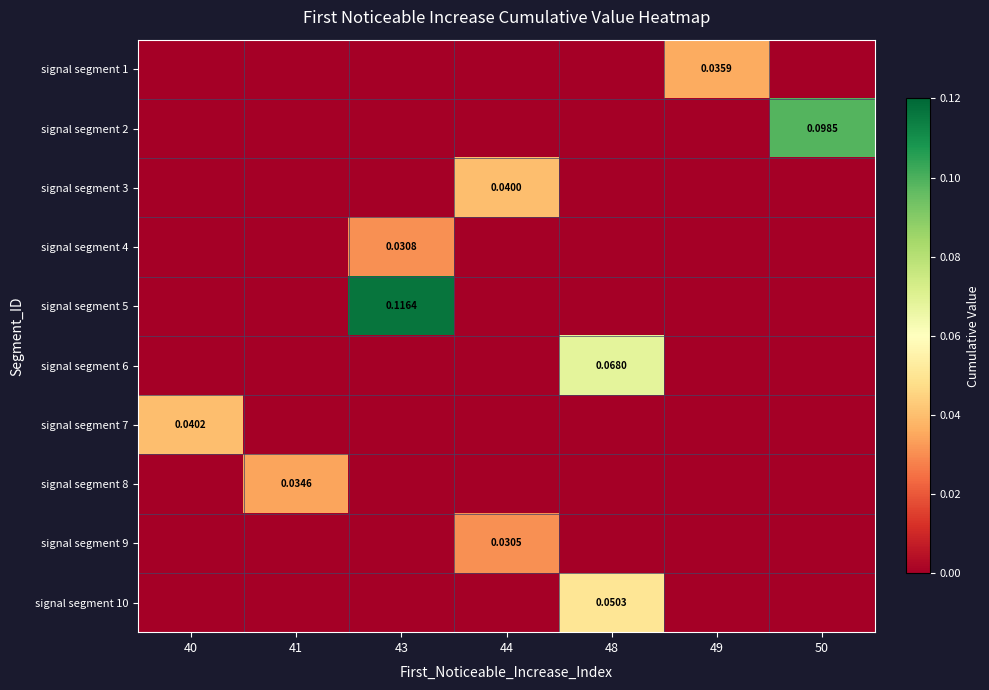

Which series has the largest range (max minus min)?

signal segment 5